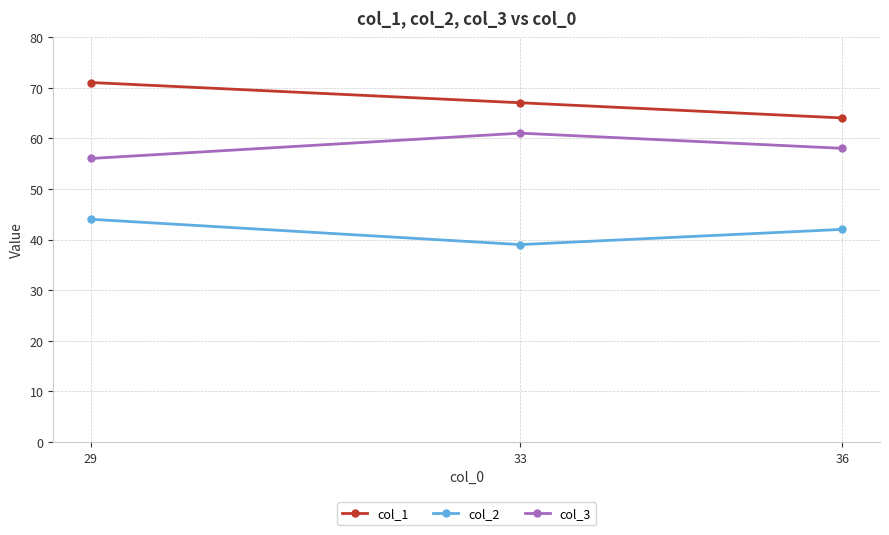

What is the value of the col_2 point at the 1st from the left?

44